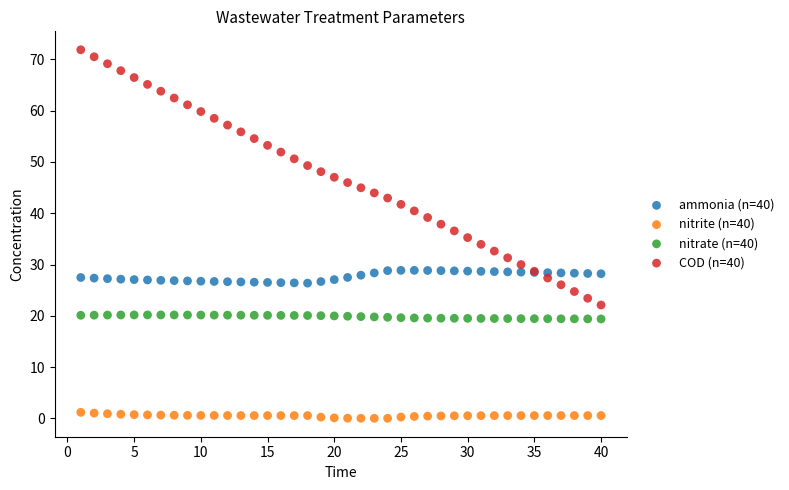

Which series reaches the maximum Y coordinate?

COD (n=40)